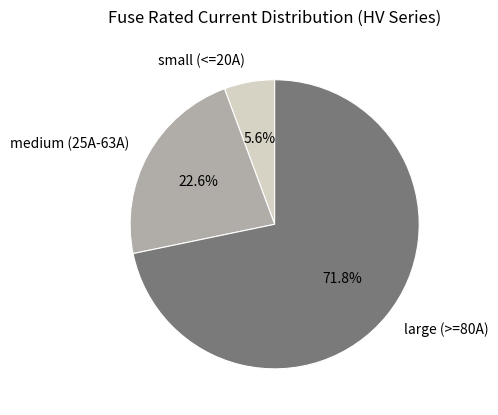

Does any single category account for the majority?

Yes